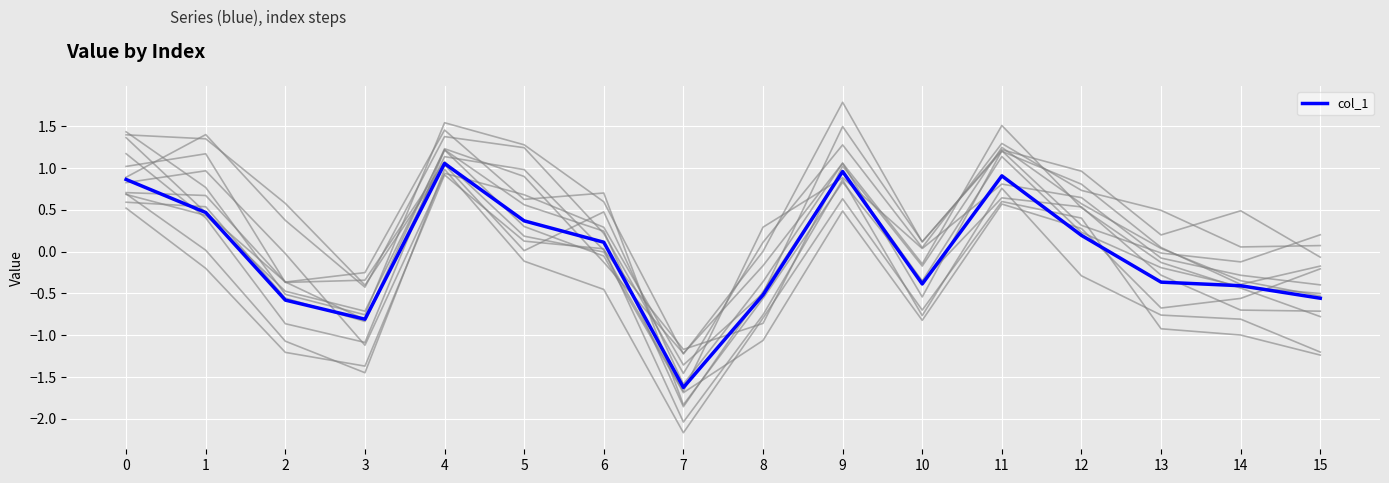

What is the approximate value at 4?

1.1